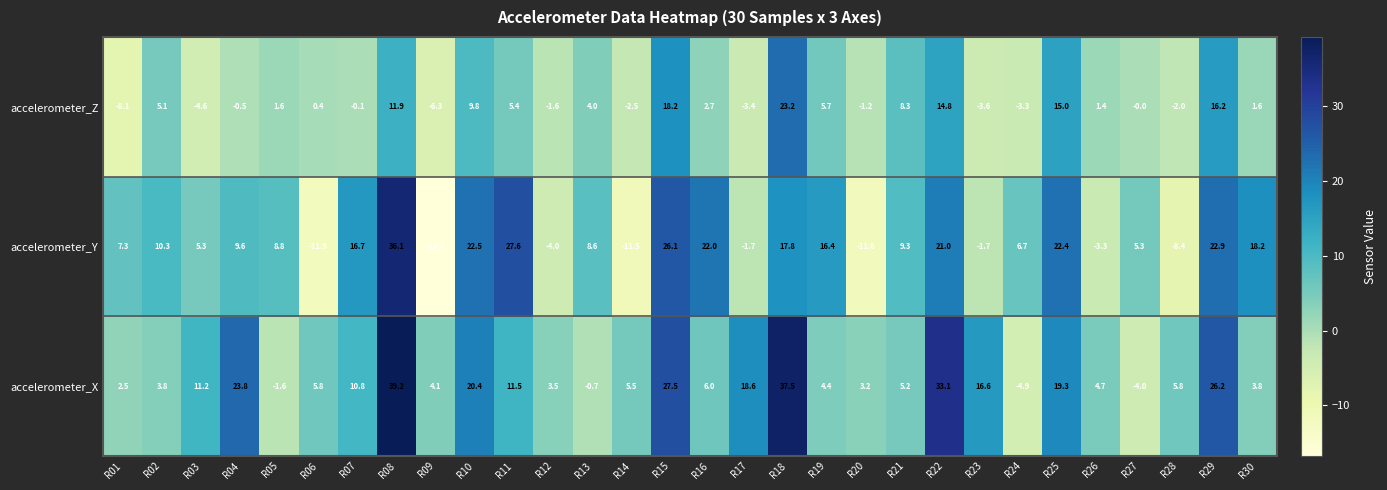

Rank the series at R24 from highest to lowest value.

accelerometer_Y, accelerometer_Z, accelerometer_X